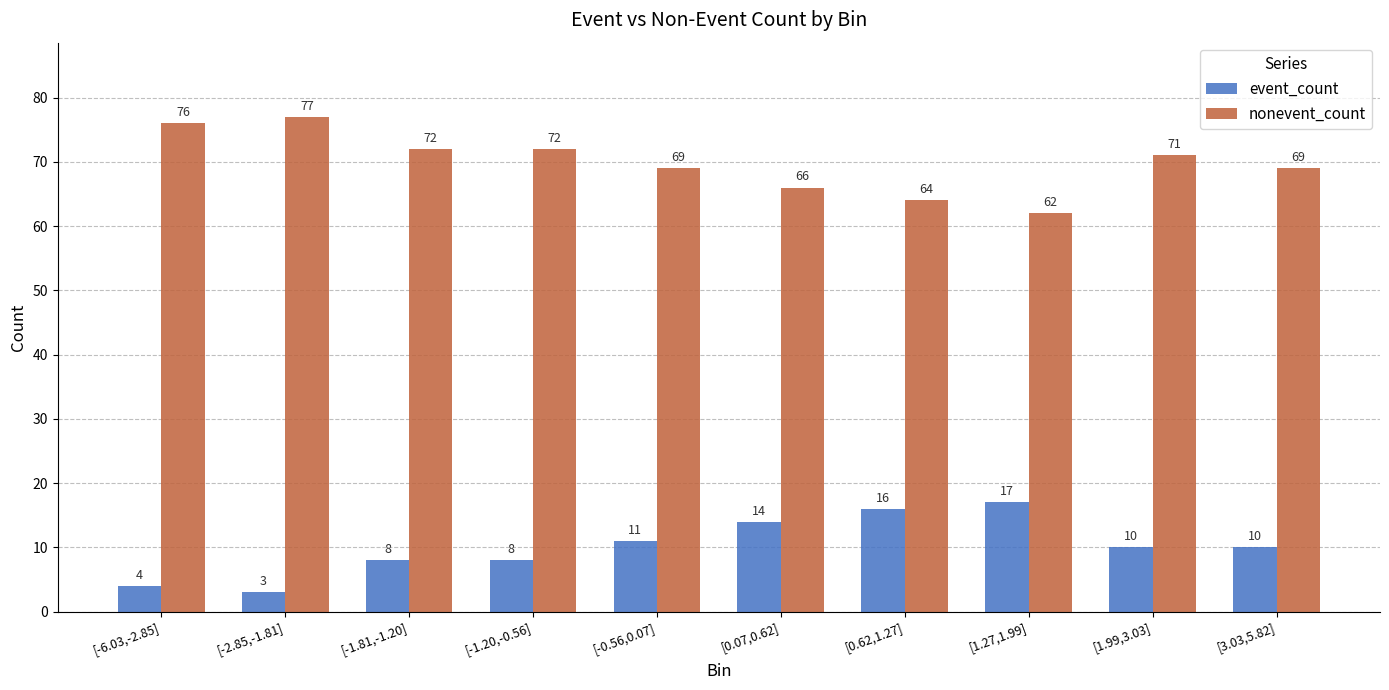

Which series has the largest range (max minus min)?

nonevent_count